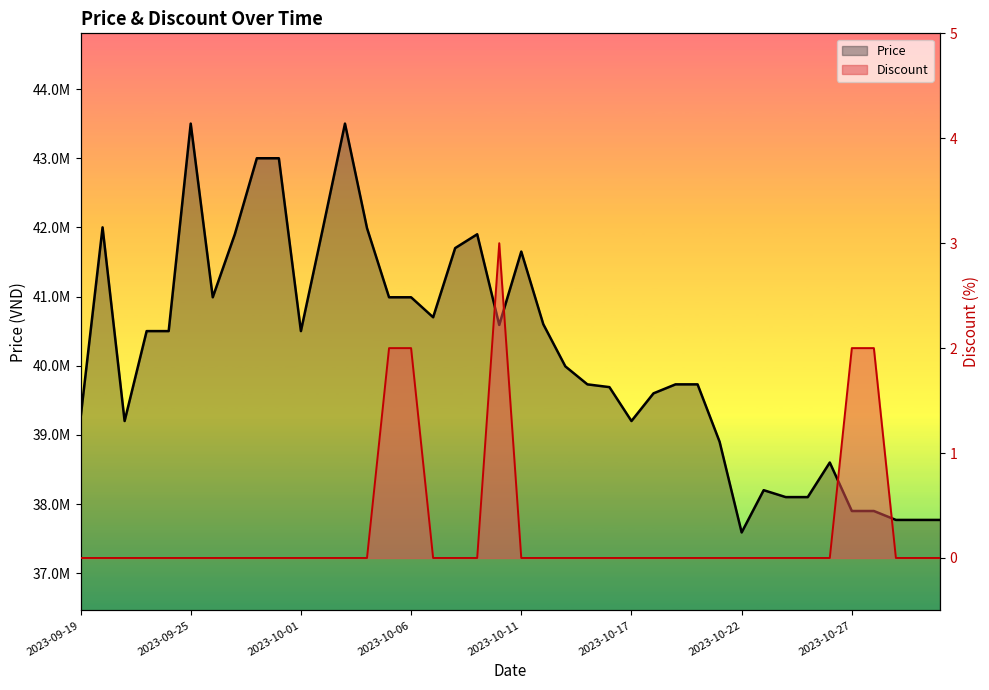

Which category has the lowest value across all series?

2023-09-19